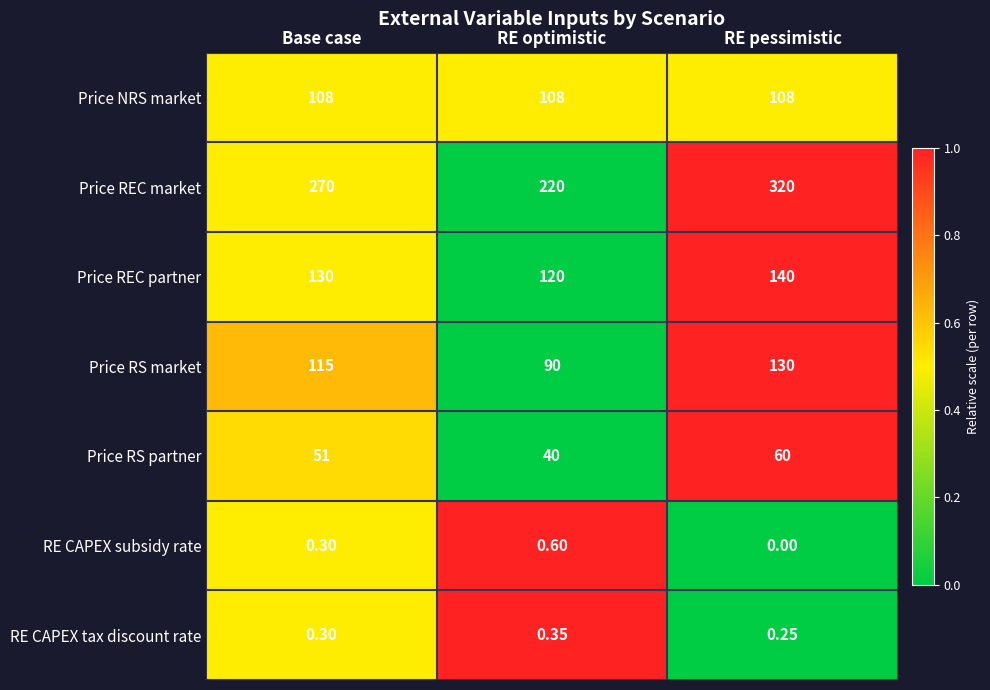

At RE pessimistic, list the series in order from largest to smallest.

Price REC market, Price REC partner, Price RS market, Price NRS market, Price RS partner, RE CAPEX tax discount rate, RE CAPEX subsidy rate